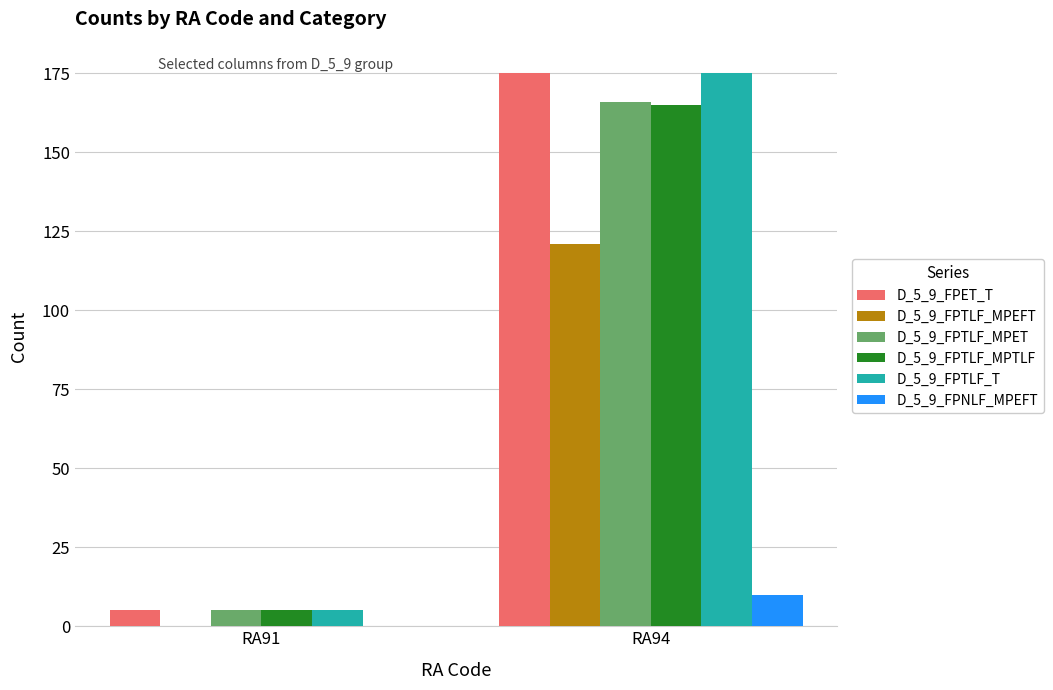

Which label corresponds to the largest value in the chart?

RA94